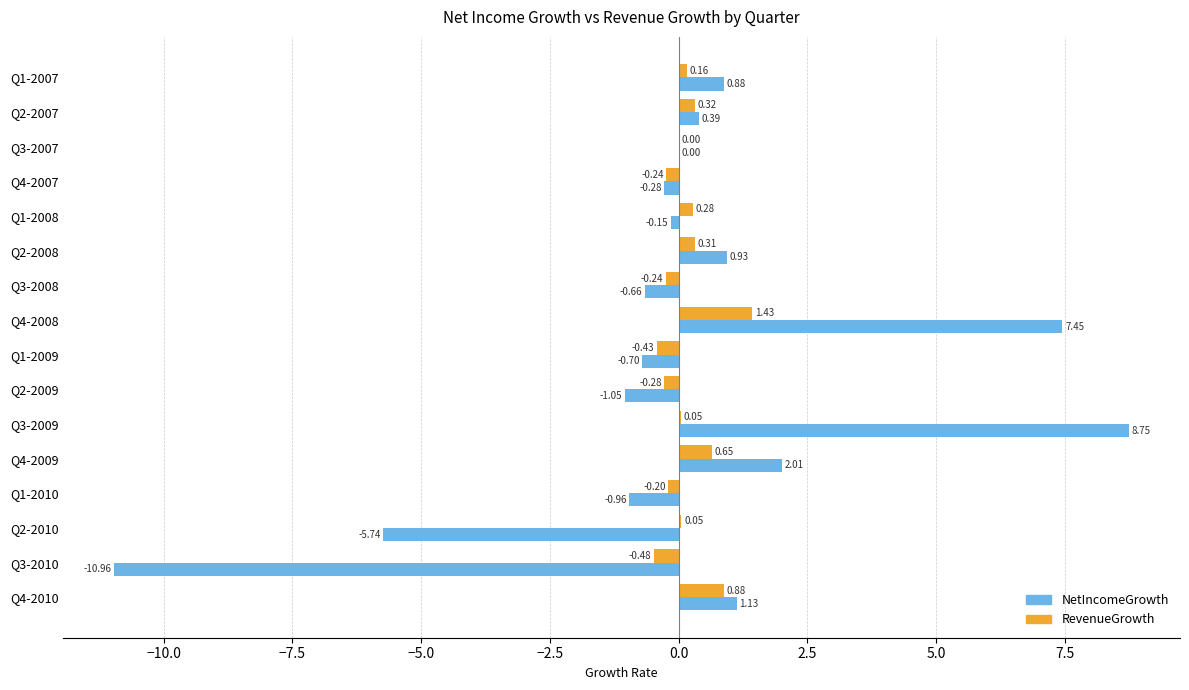

Which series has the largest total across all categories?

RevenueGrowth